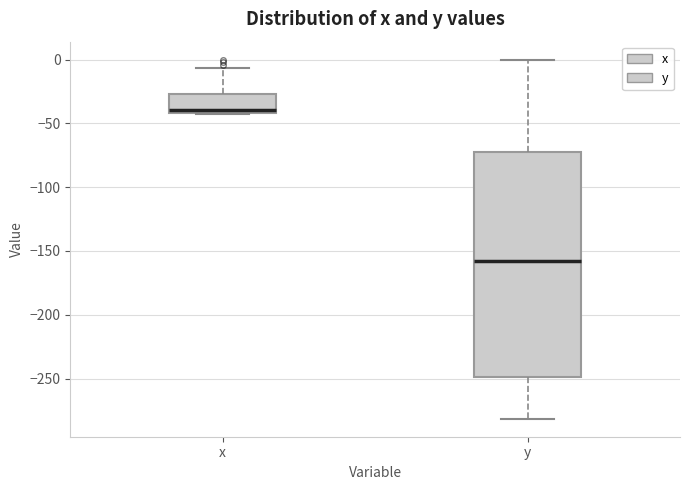

Comparing the boxes themselves (not the whiskers), which one is the tallest?

y